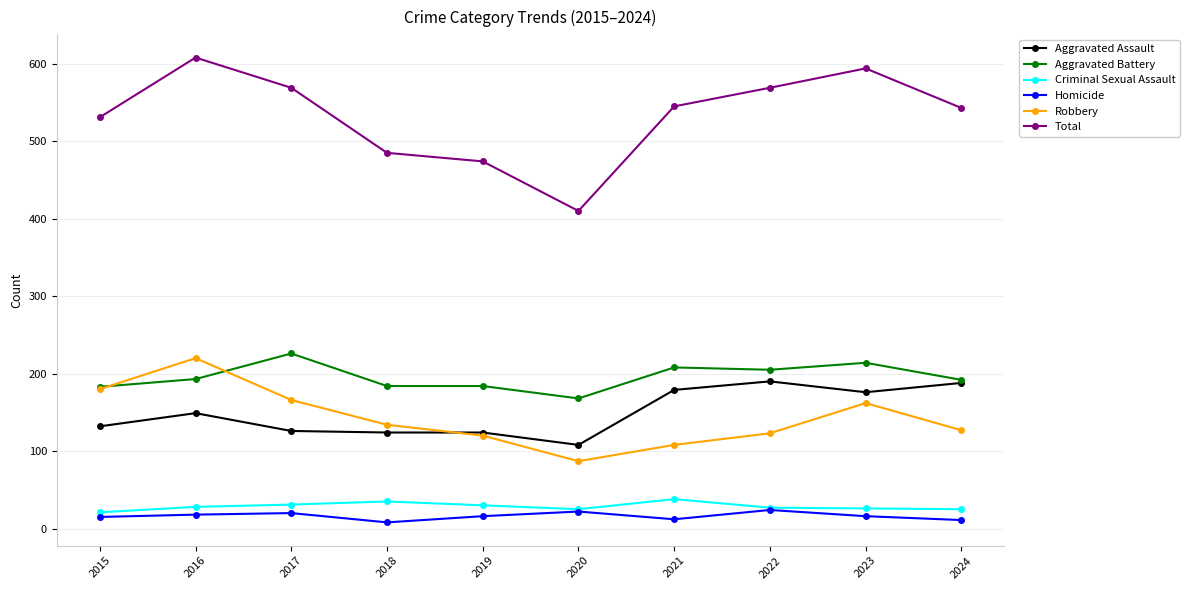

What is the value of the Aggravated Assault point at the 2nd from the left?

149